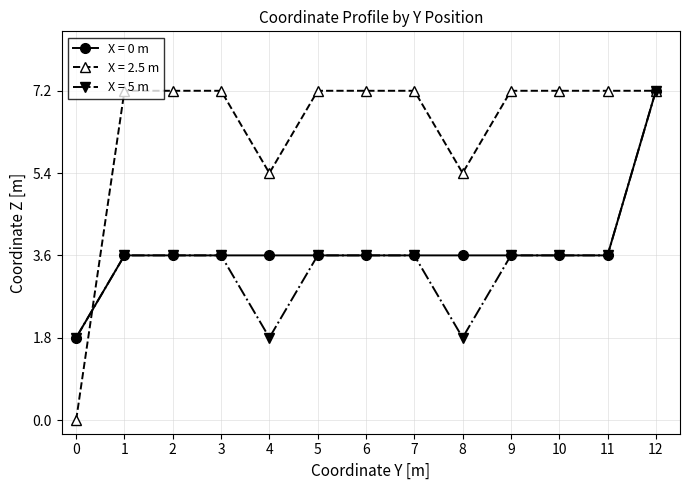

What is the greatest value displayed?

7.2